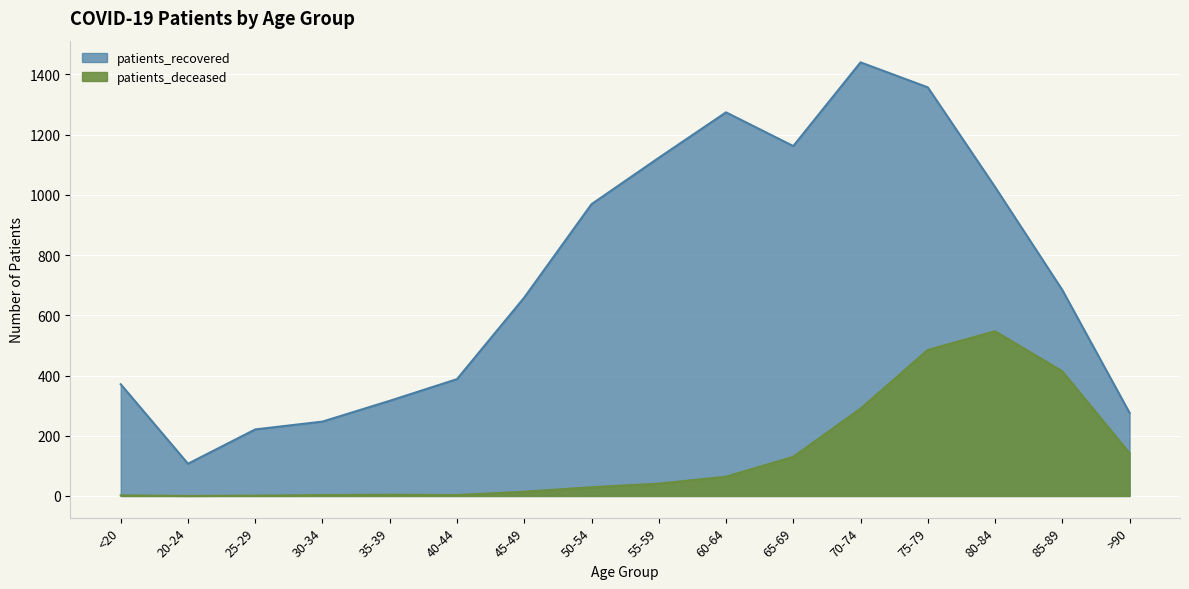

What is the label of the 10th point from the left?

60-64